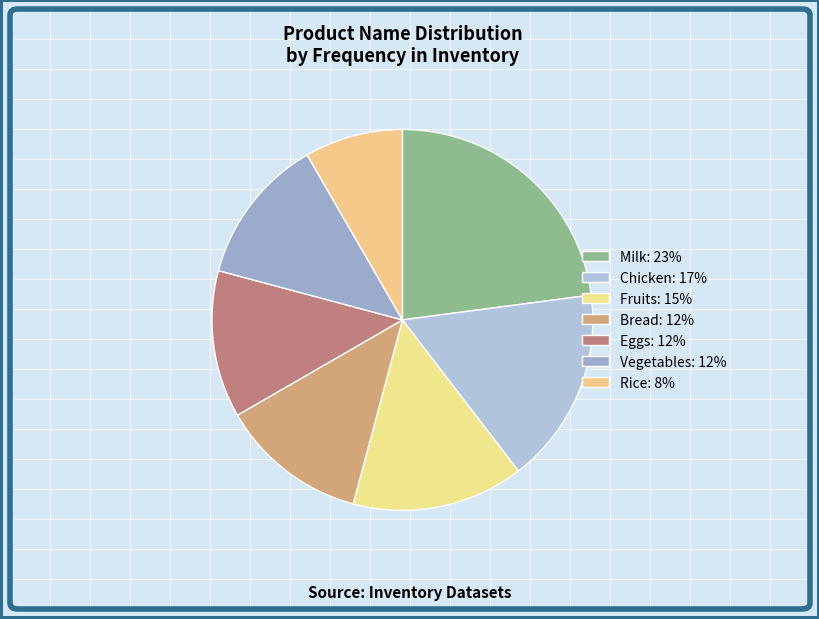

To the nearest percent, what portion does Eggs represent?

12%